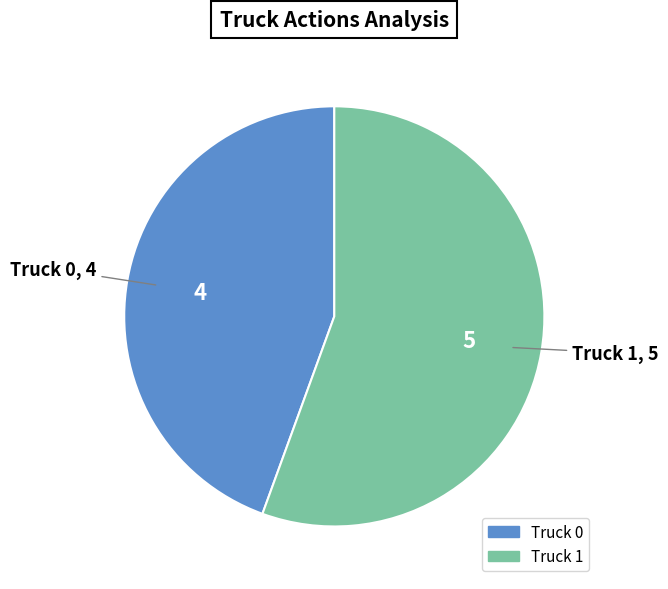

Is it true that Truck 0 is 44% of the pie?

True